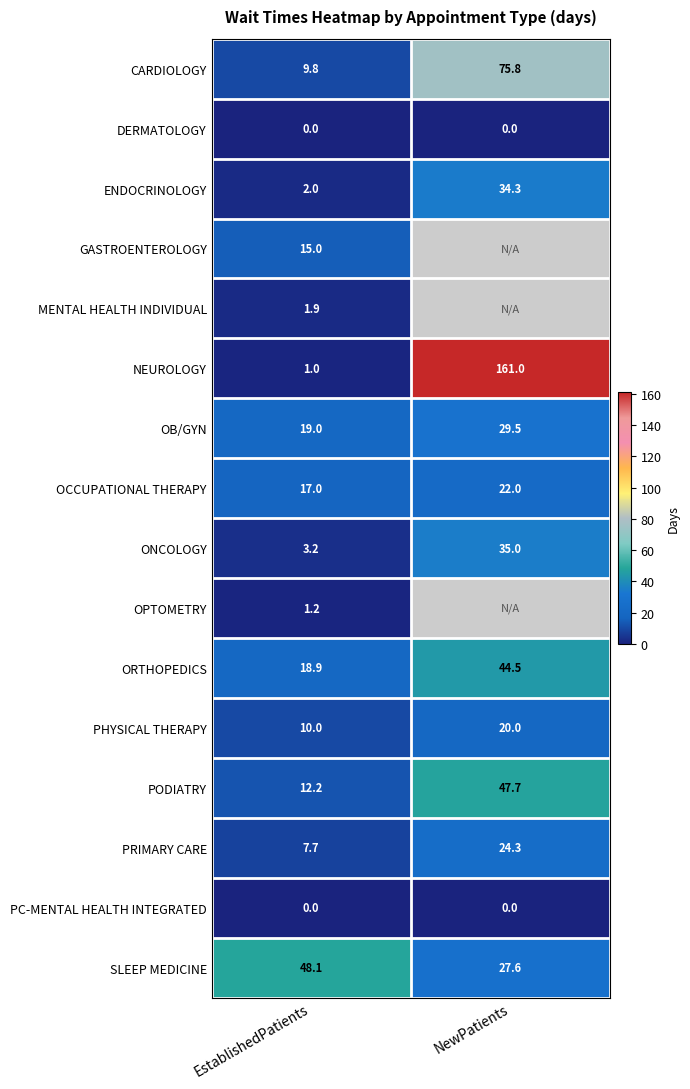

Is the value of ORTHOPEDICS at NewPatients greater than the value of CARDIOLOGY at NewPatients?

No